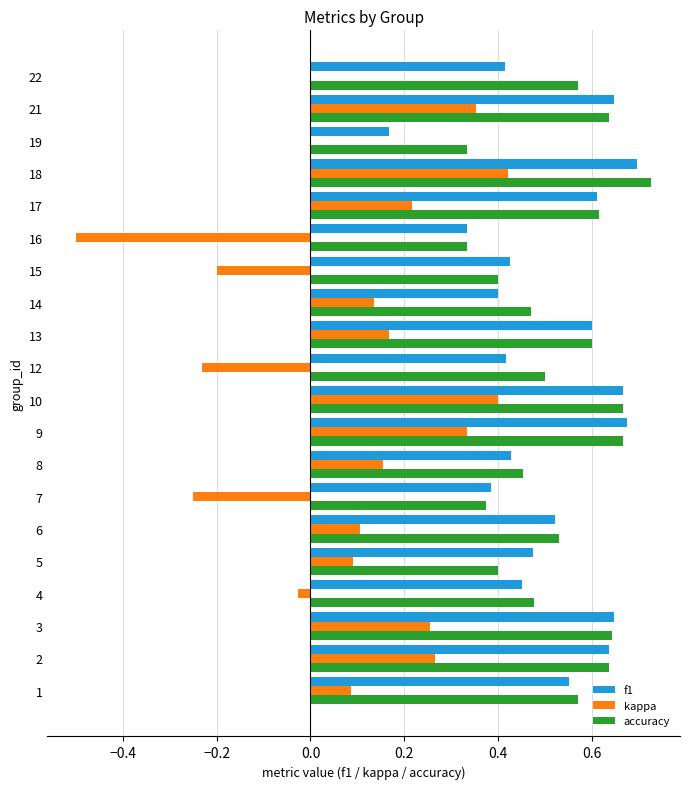

At which category does the chart reach its peak across all series?

18